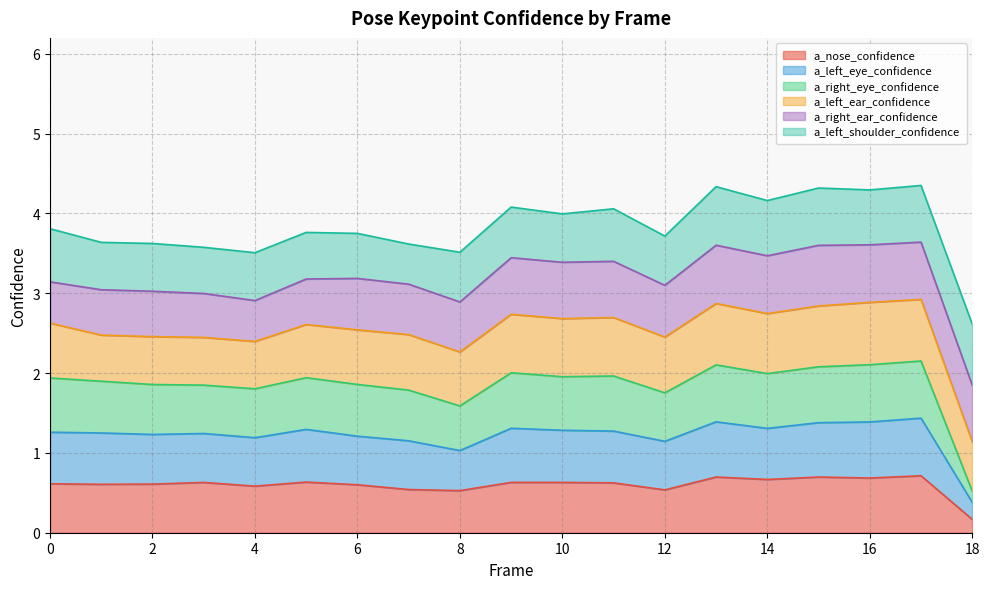

Is it true that a_nose_confidence equals 0.2 at 16?

False